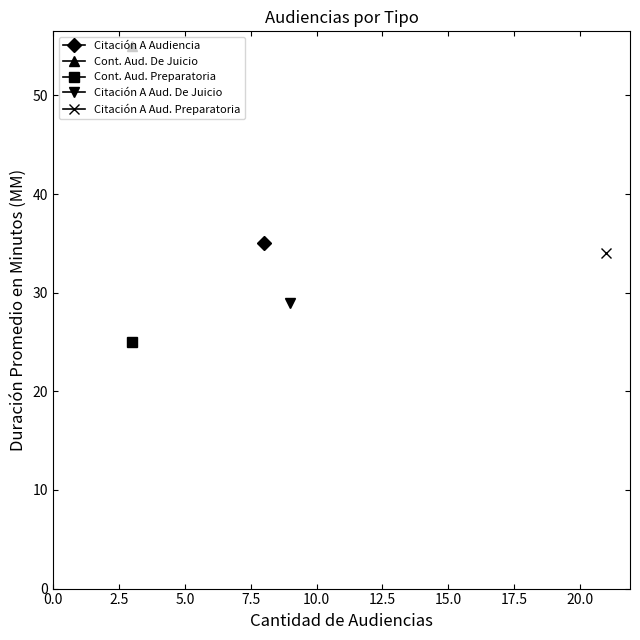

At which category does the chart reach its peak across all series?

8